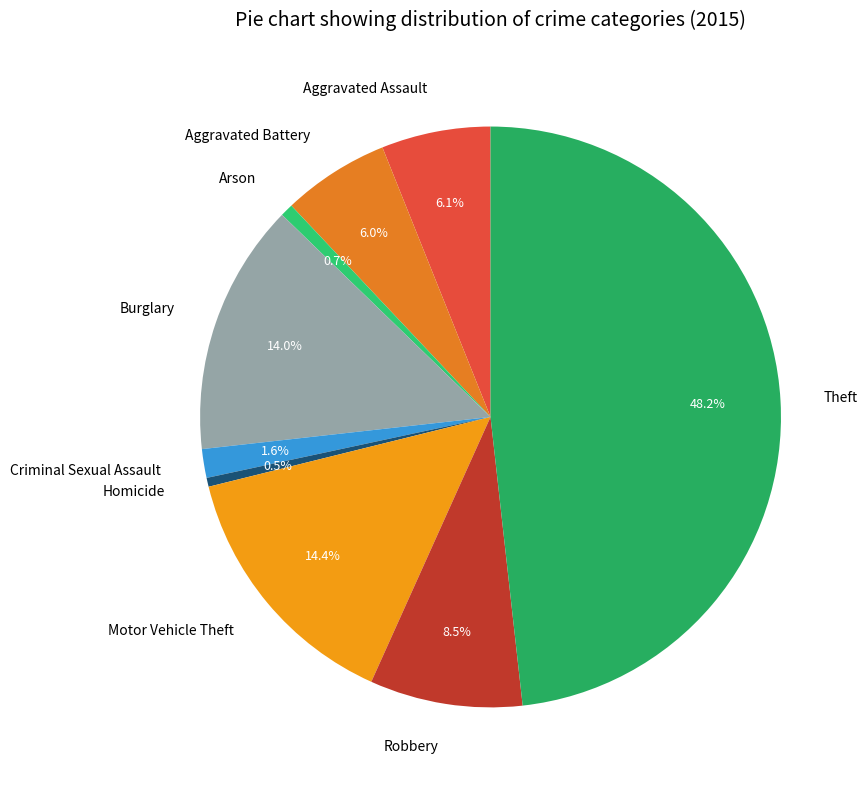

True or false: Arson accounts for 11% of the total.

False